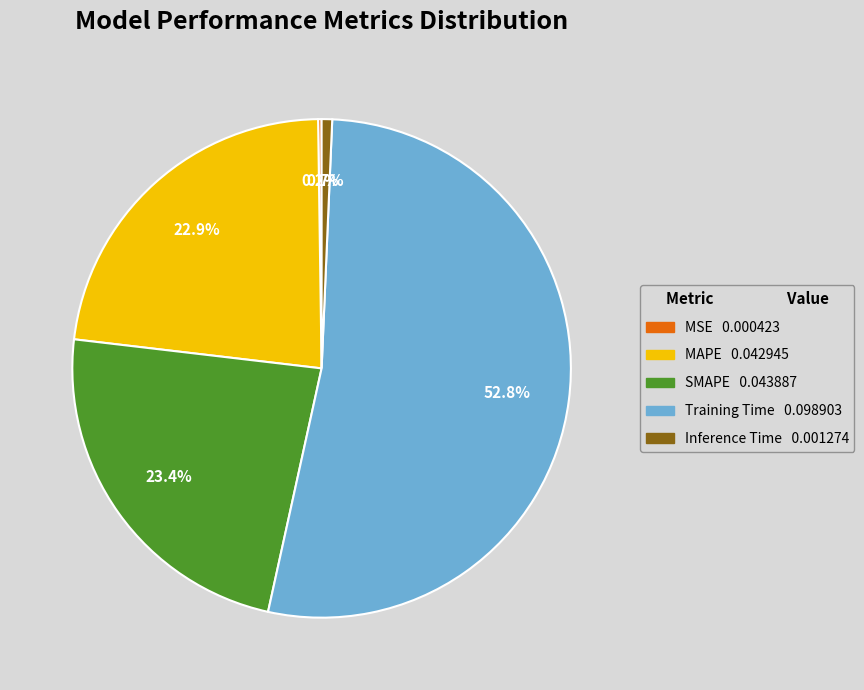

The SMAPE slice represents 23% of the pie. True or false?

True